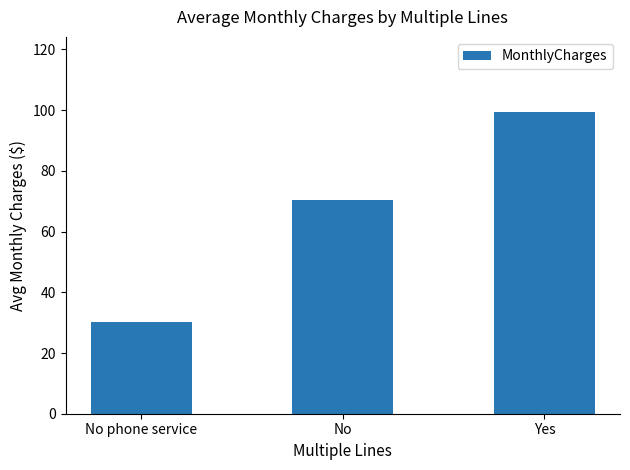

How many data points are less than 70?

1